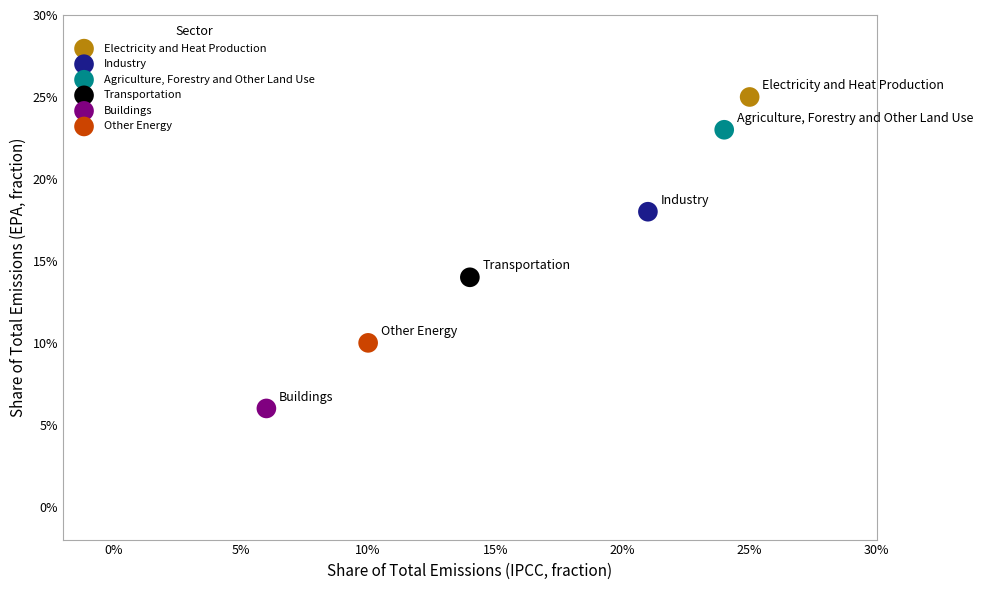

Which series contains the lowest Y value?

Buildings